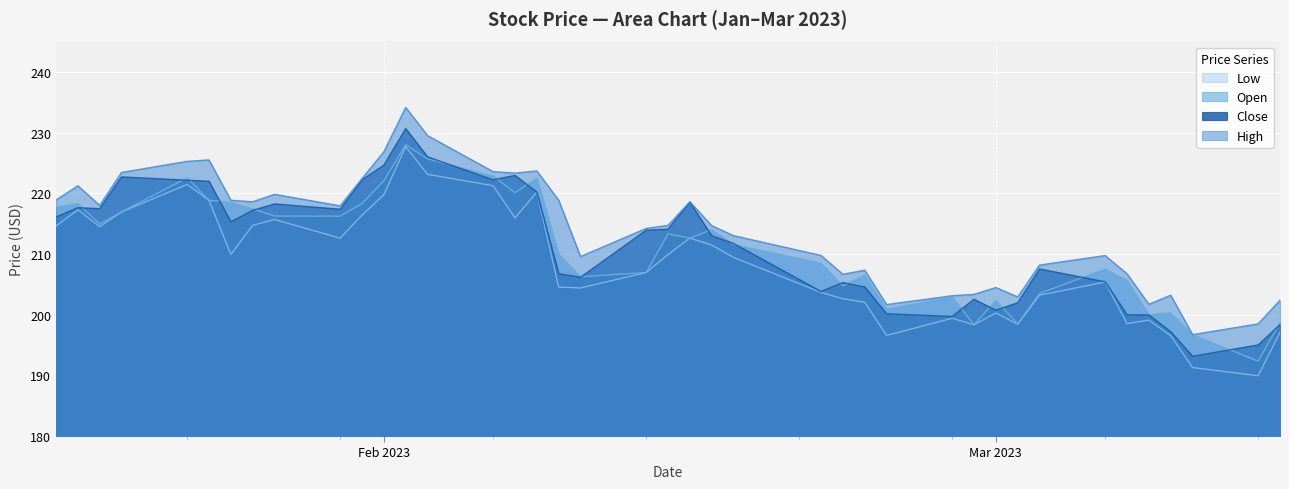

What is the maximum value for Close?

230.7